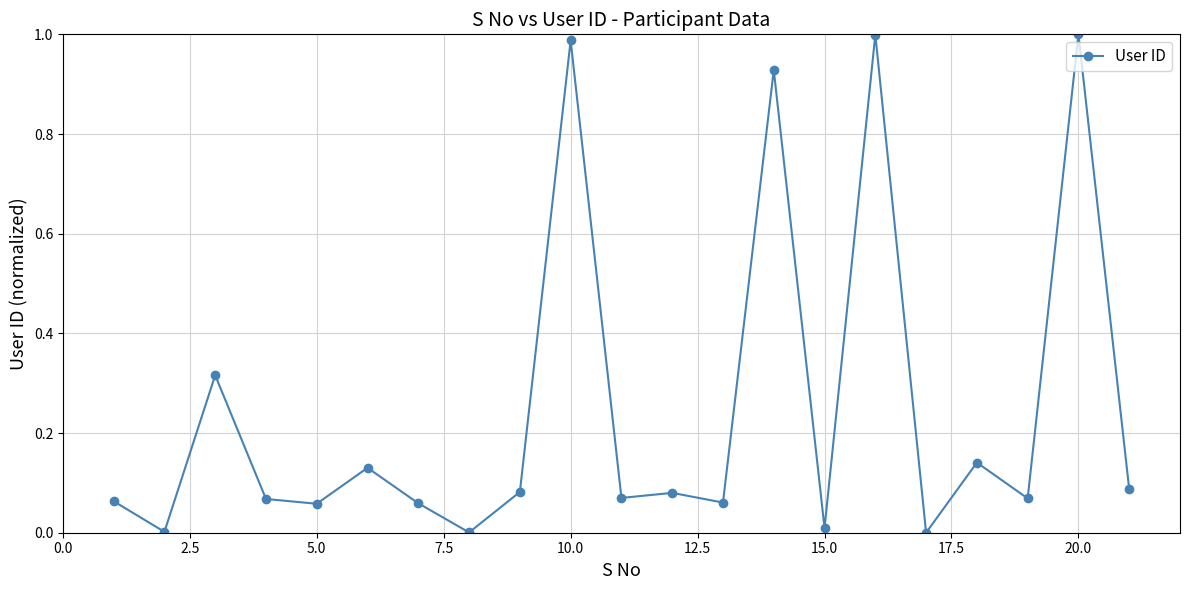

What is the sum of all values?

5.2